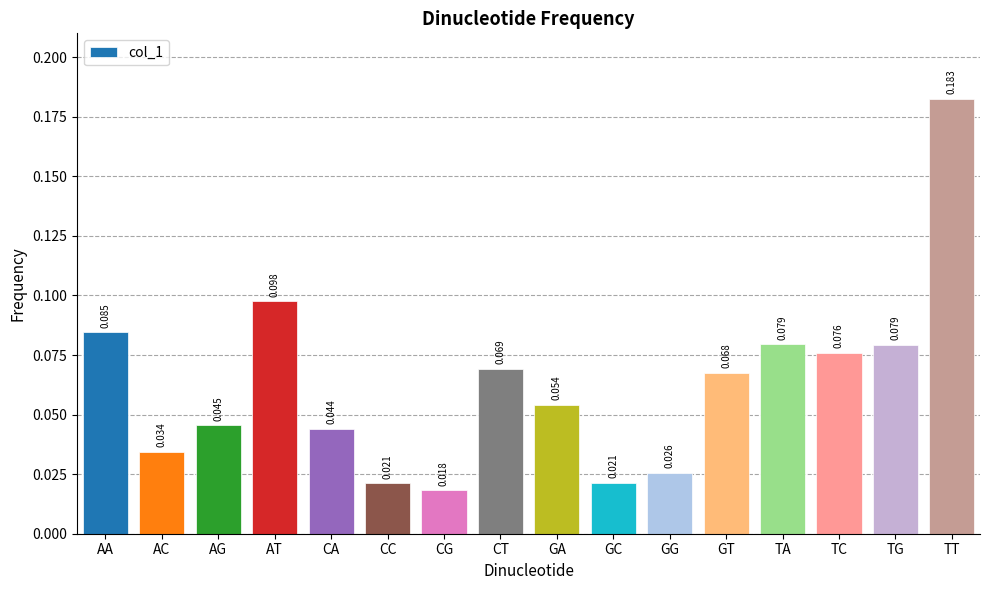

True or false: the data shows 0.0 at AT.

False